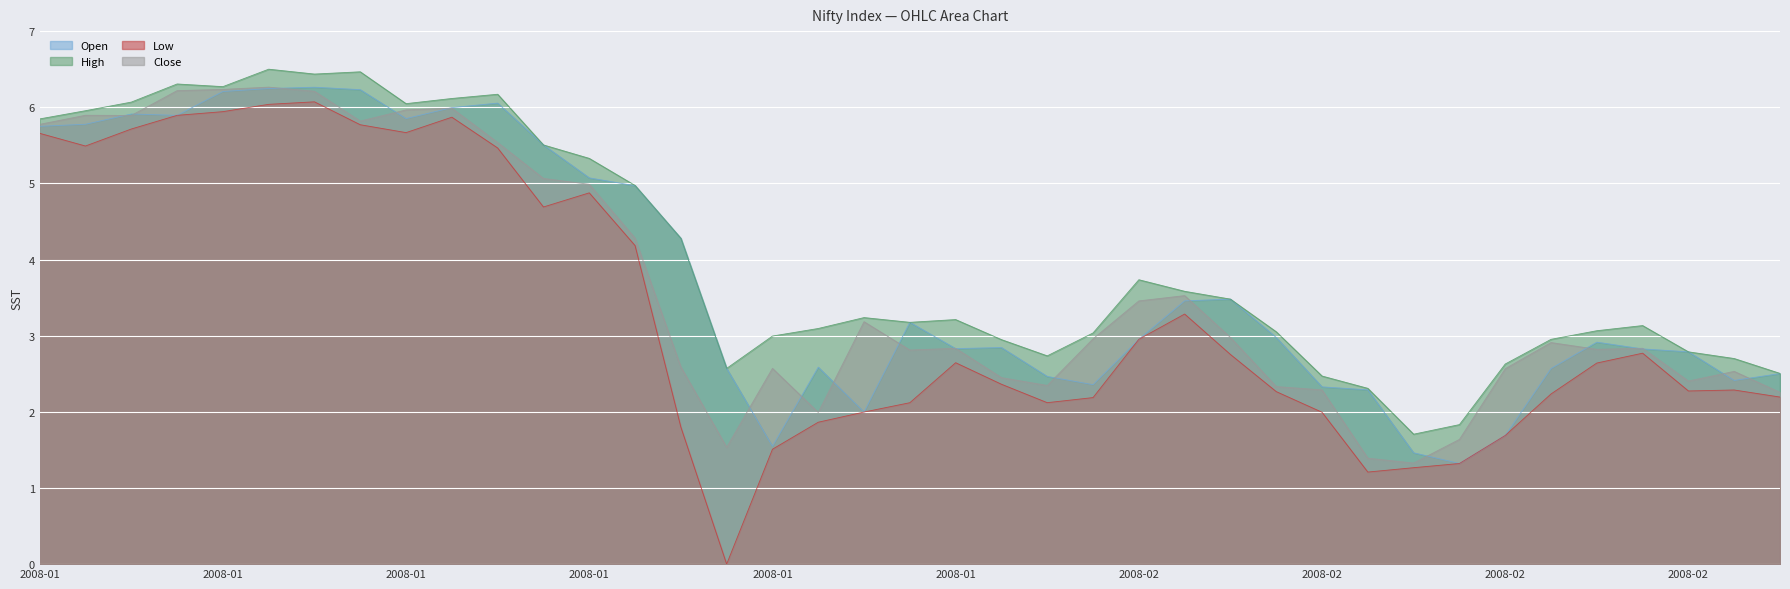

At which label does High first exceed 3?

2008-01